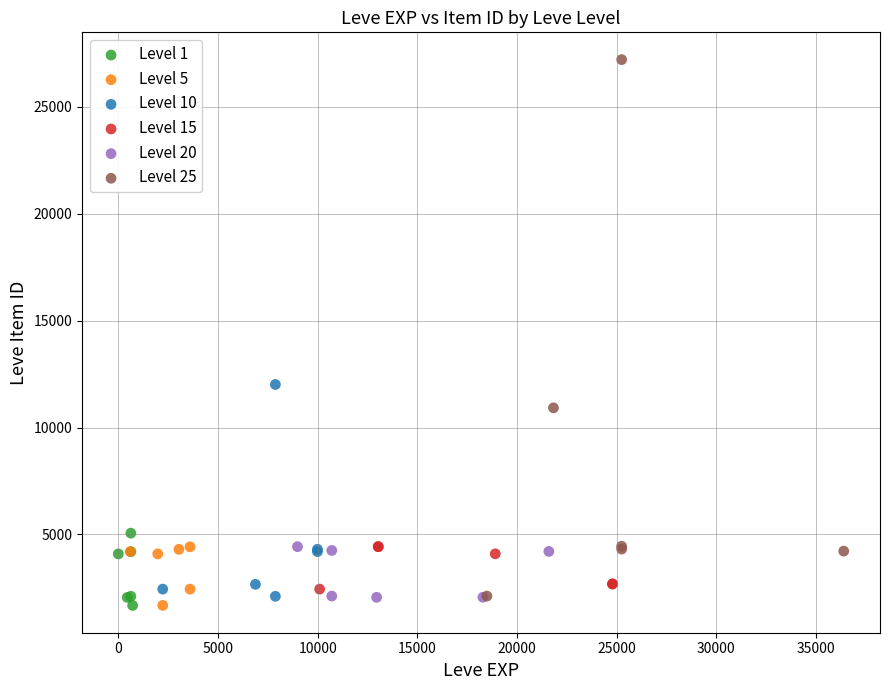

Which series contains the highest Y value?

Level 25